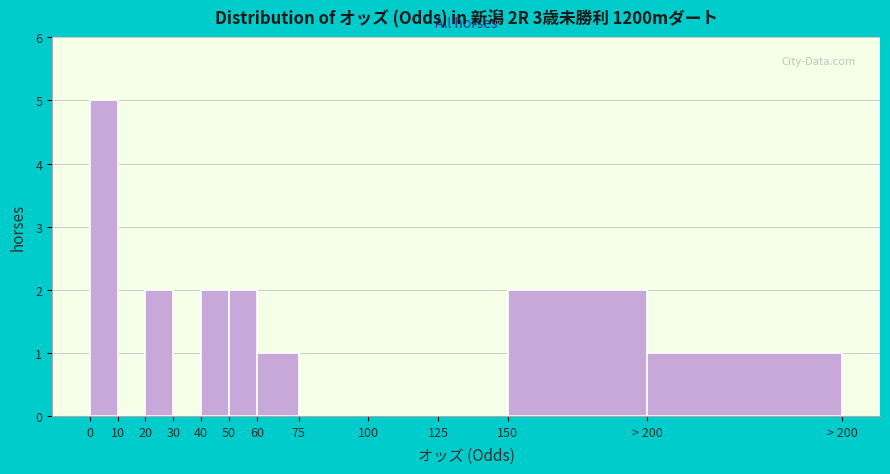

Reading left to right, list all the values displayed in this chart.

0=5	10=0	20=2	30=0	40=2	50=2	60=1	75=0	100=0	125=0	150=2	> 200=1